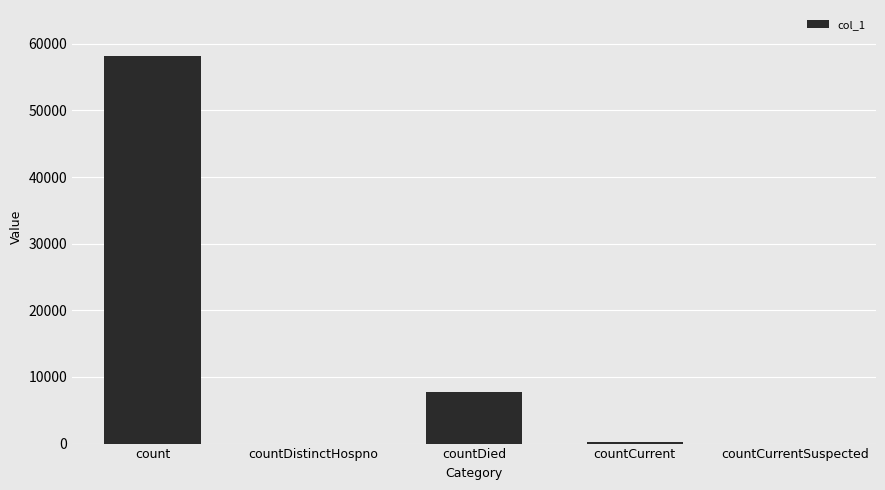

How many distinct data groups are displayed?

1